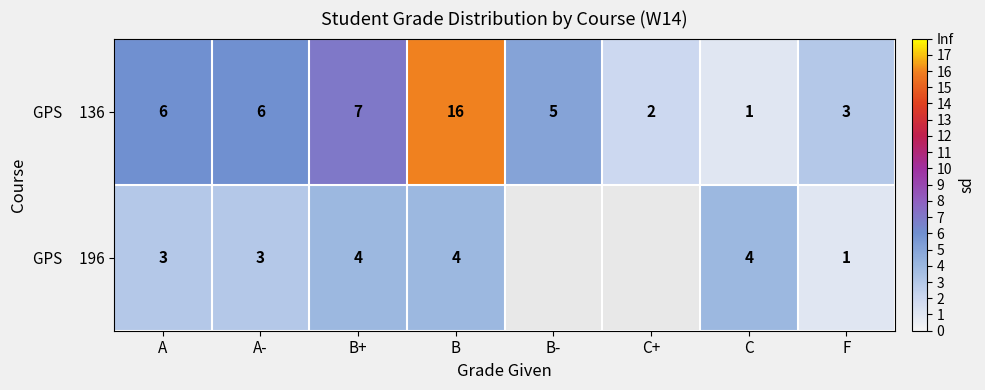

What is the total value across all series at B?

20